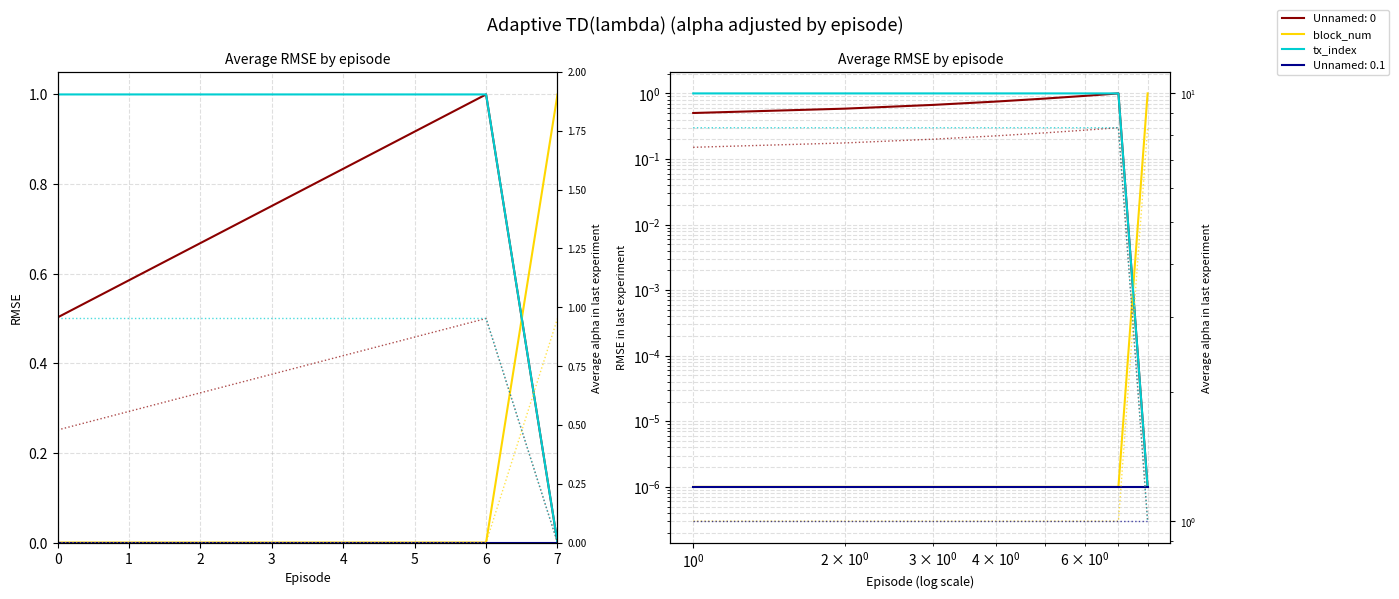

Which series has the largest total across all categories?

tx_index